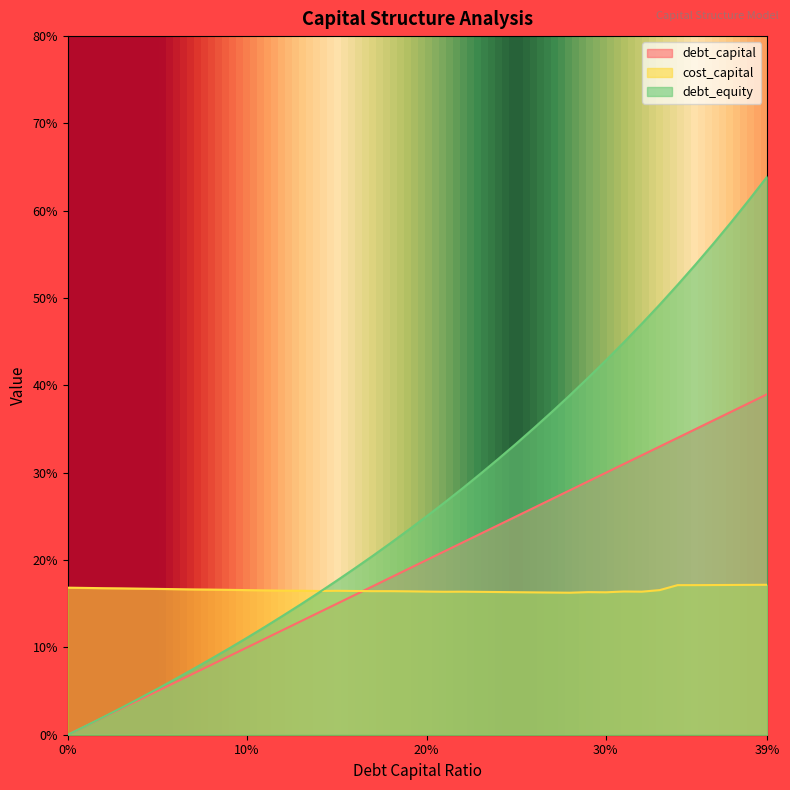

Reading left to right, transcribe all the data shown in this chart.

debt_capital: 0.0	0.0	0.0	0.0	0.0	0.1	0.1	0.1	0.1	0.1	0.1	0.1	0.1	0.1	0.1	0.1	0.2	0.2	0.2	0.2	0.2	0.2	0.2	0.2	0.2	0.2	0.3	0.3	0.3	0.3	0.3	0.3	0.3	0.3	0.3	0.3	0.4	0.4	0.4	0.4
cost_capital: 0.2	0.2	0.2	0.2	0.2	0.2	0.2	0.2	0.2	0.2	0.2	0.2	0.2	0.2	0.2	0.2	0.2	0.2	0.2	0.2	0.2	0.2	0.2	0.2	0.2	0.2	0.2	0.2	0.2	0.2	0.2	0.2	0.2	0.2	0.2	0.2	0.2	0.2	0.2	0.2
debt_equity: 0.0	0.0	0.0	0.0	0.0	0.1	0.1	0.1	0.1	0.1	0.1	0.1	0.1	0.1	0.2	0.2	0.2	0.2	0.2	0.2	0.2	0.3	0.3	0.3	0.3	0.3	0.4	0.4	0.4	0.4	0.4	0.4	0.5	0.5	0.5	0.5	0.6	0.6	0.6	0.6